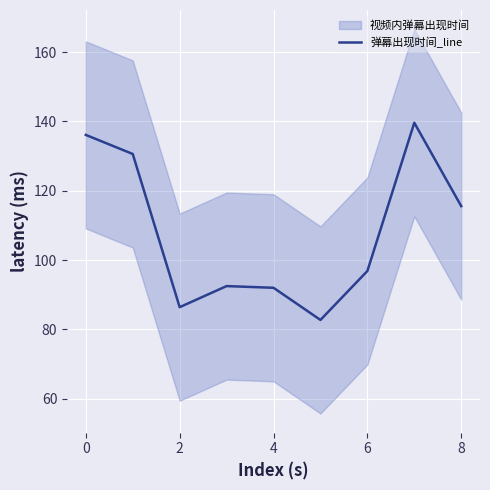

The value of 弹幕出现时间_line at 0 is 211.1. True or false?

False